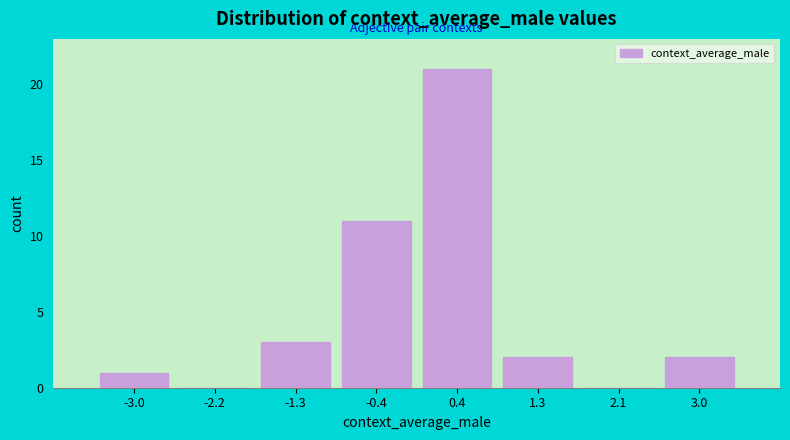

How tall is the bar that spans -3.5 to -2.6 on the x-axis? Neither the bar edges nor the heights are printed on the chart, so give them approximately, as read against the axes.

1